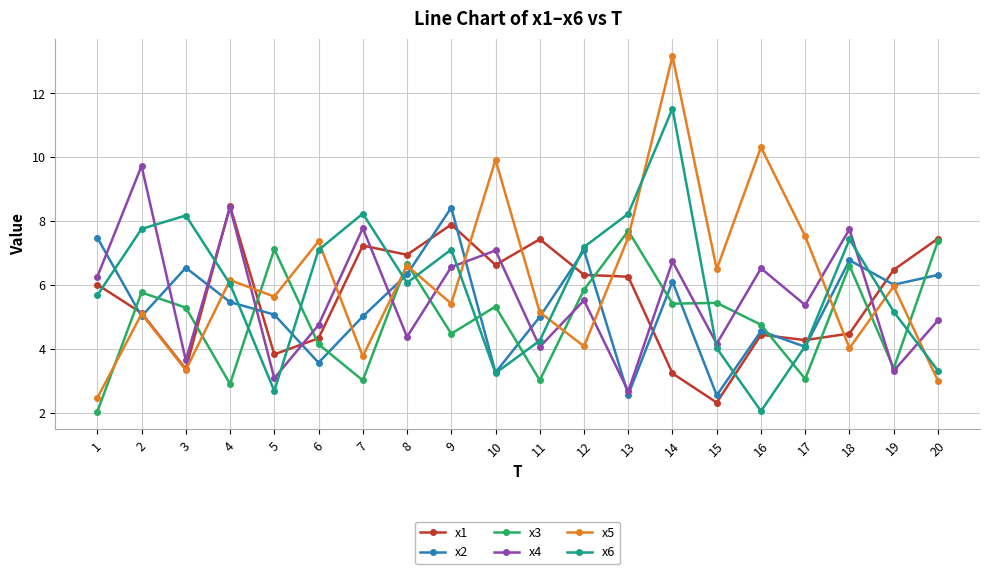

Which series changed the most between 10 and 17?

x5